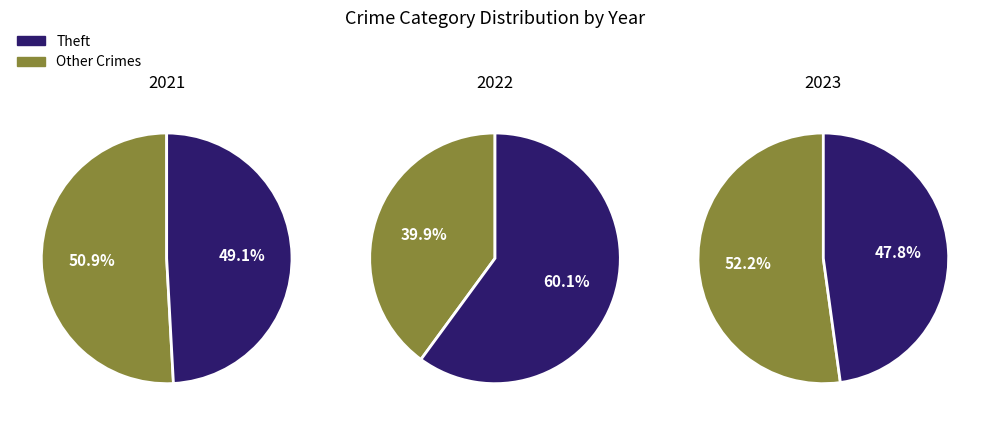

Does Aggravated Assault account for over 50% of the chart?

No